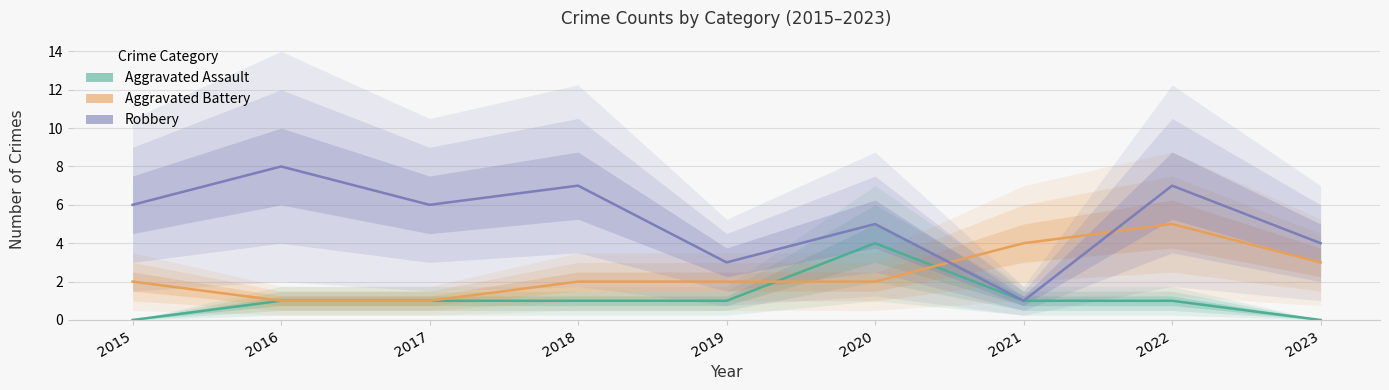

How many intersections are there between Robbery and Aggravated Battery?

2